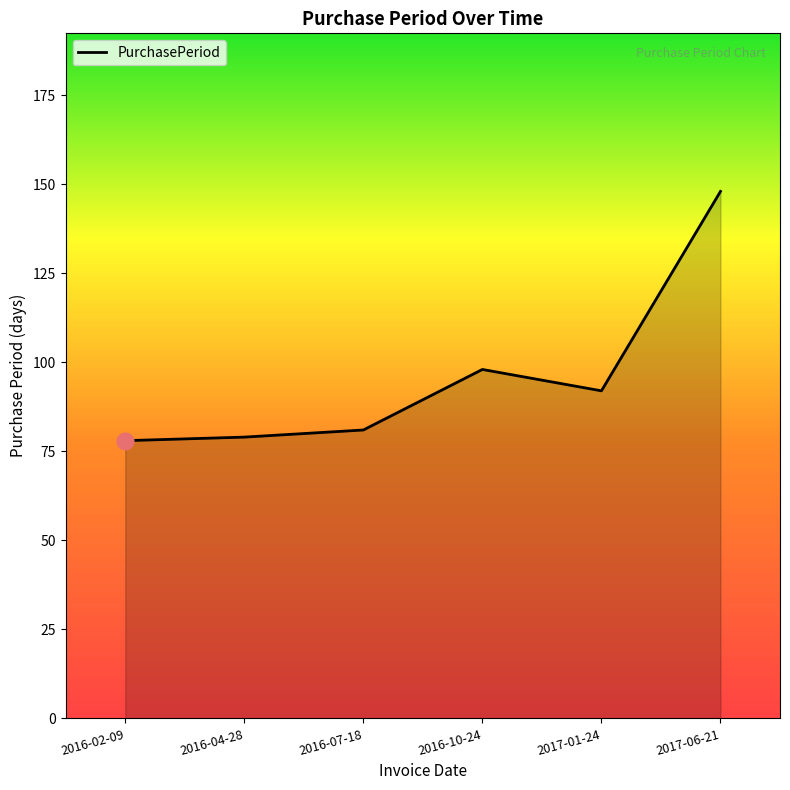

Between 2016-07-18 and 2017-01-24, which is larger?

2017-01-24